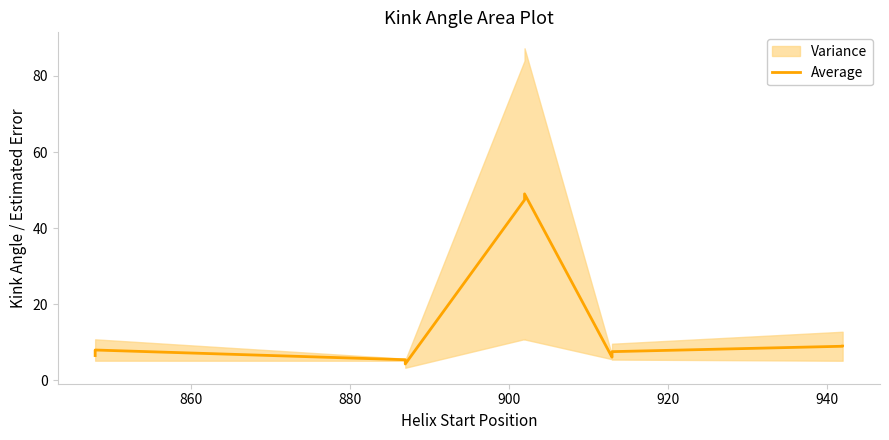

Does the chart display data point markers on the line(s)?

No